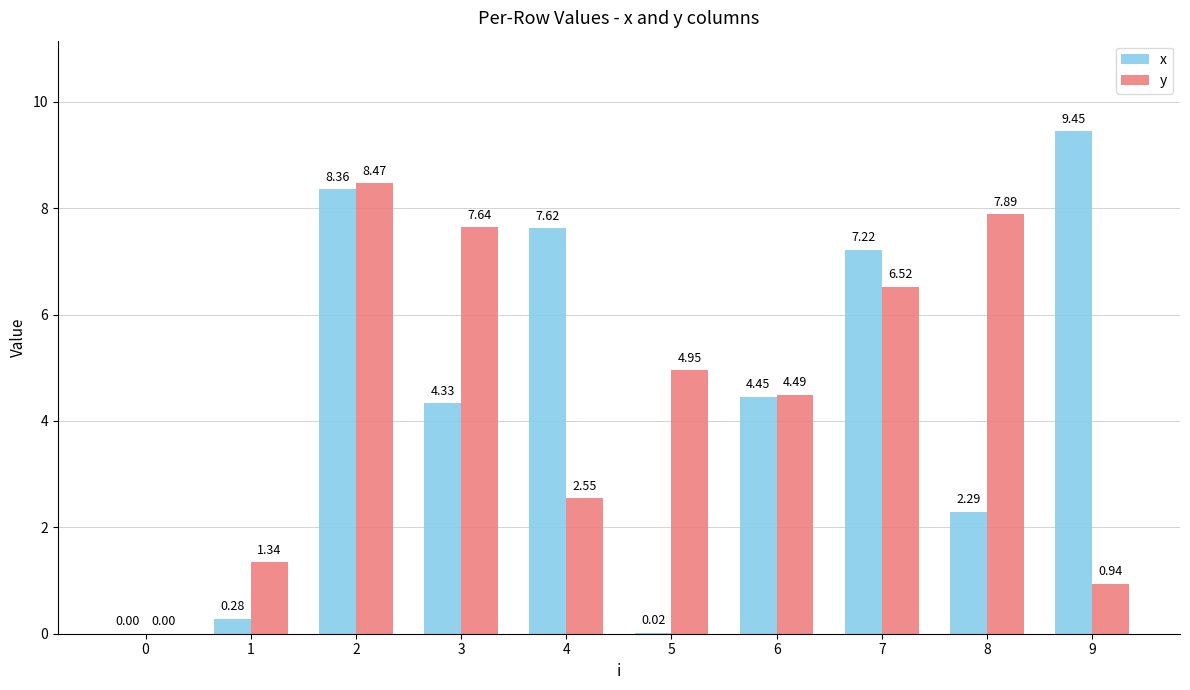

Which category has the highest value across all series?

9